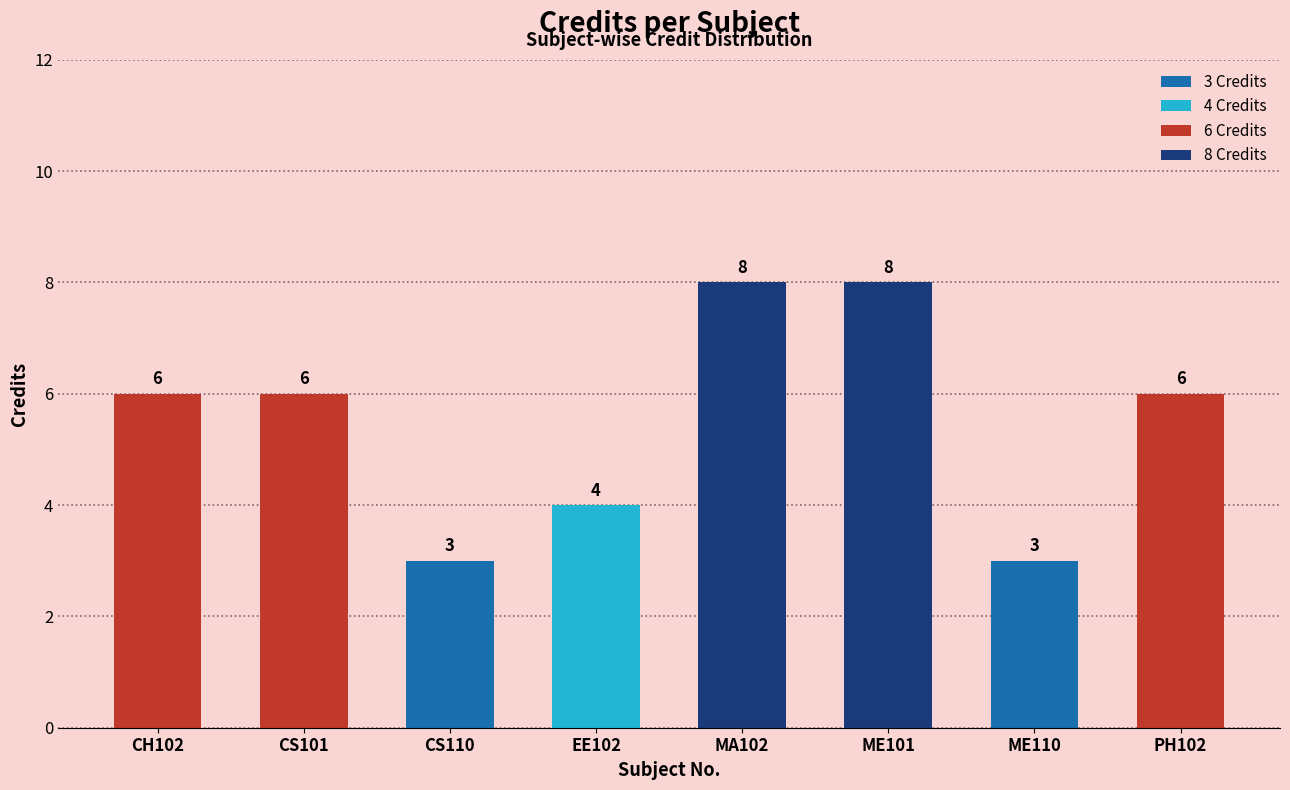

How many values are between 4 and 8?

6